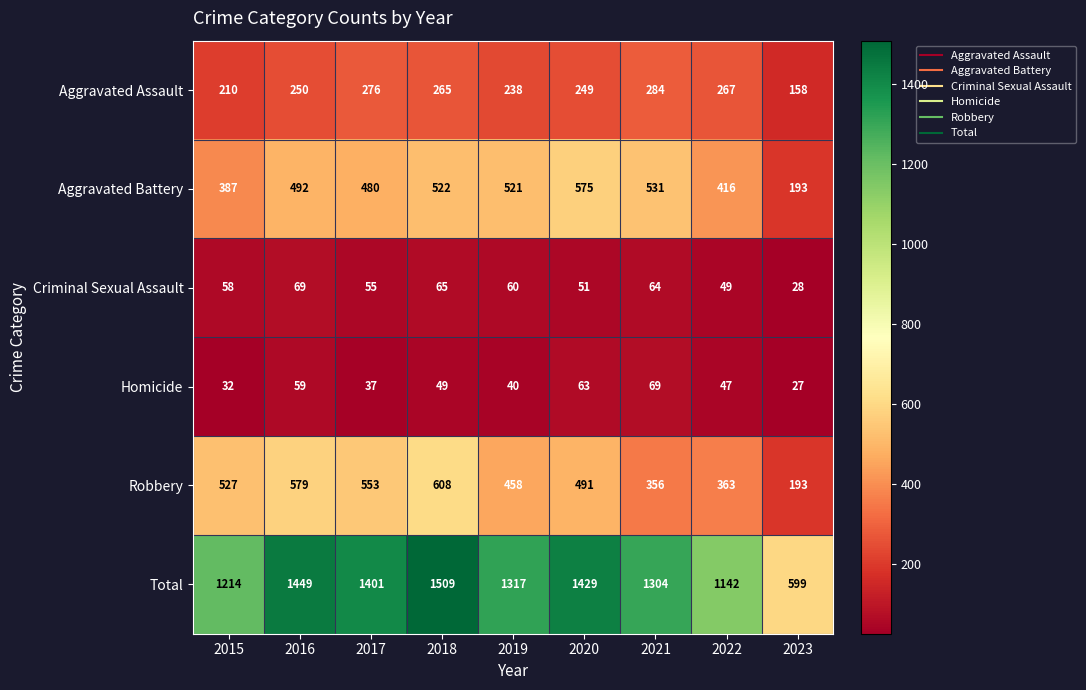

What is the average value of the Homicide series?

47